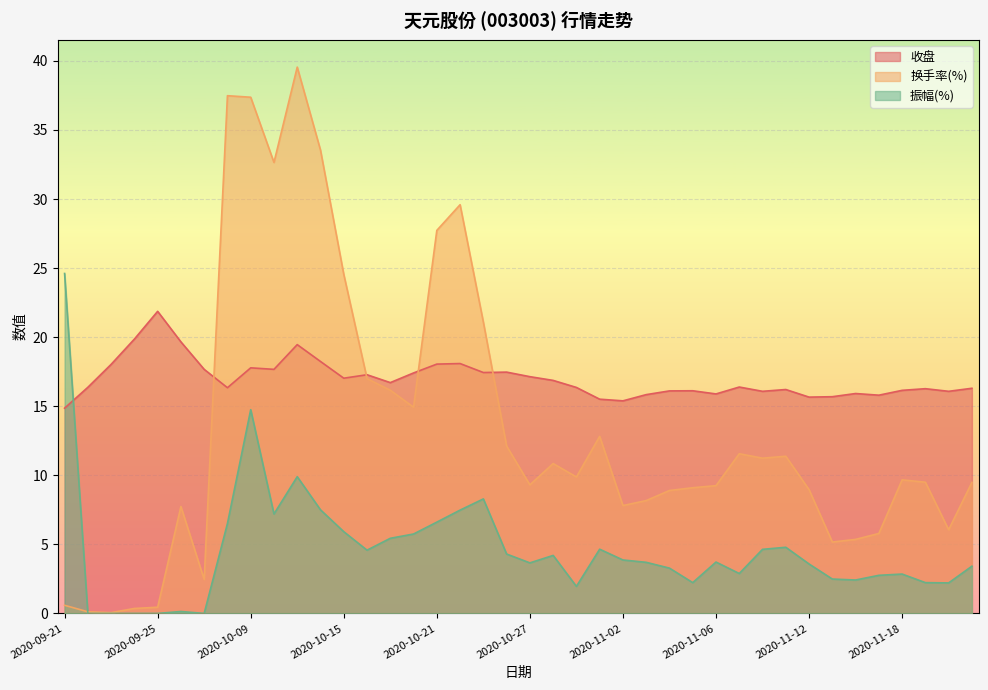

The 振幅(%) series shows 2.4 at 2020-11-16. True or false?

True